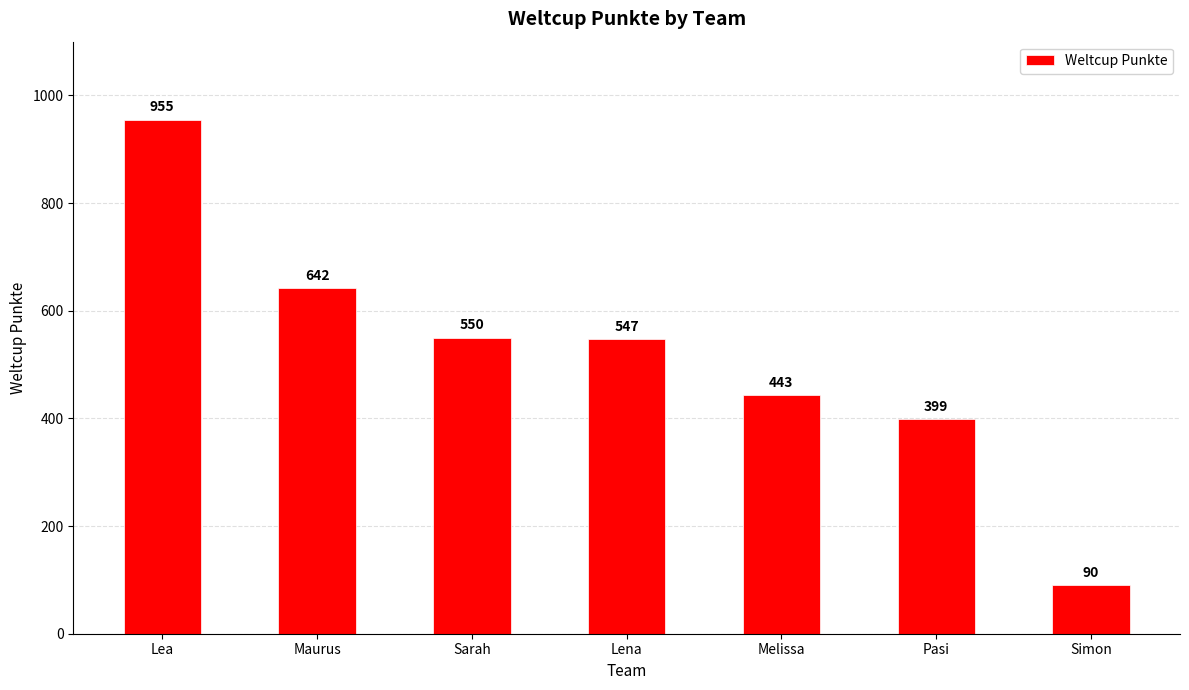

What is the greatest value displayed?

955